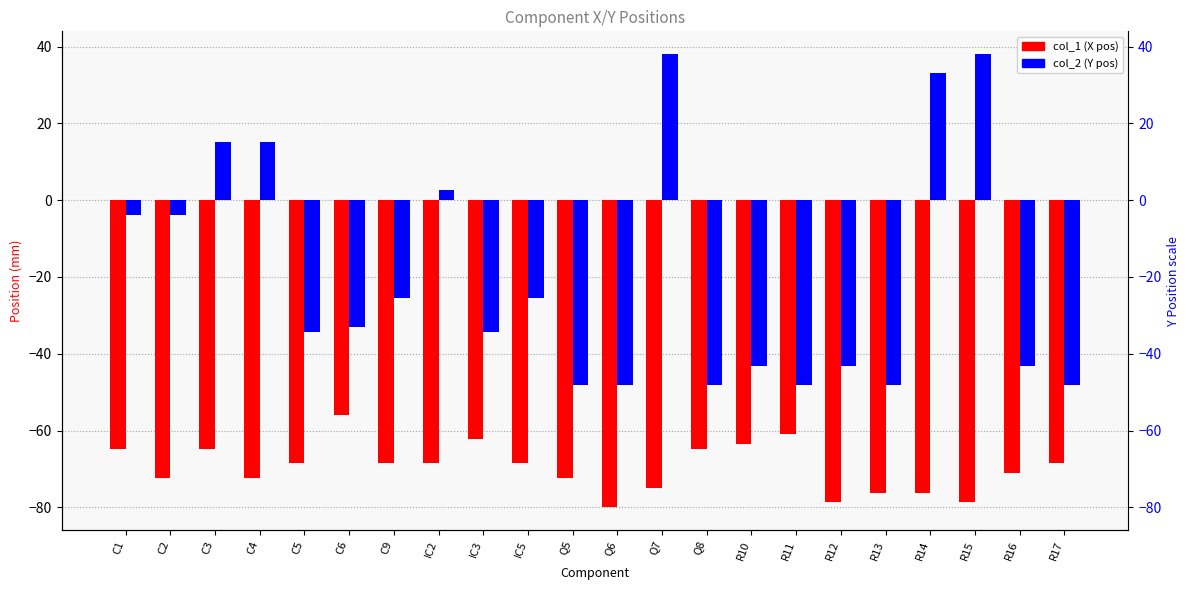

At which label is col_1 (X pos) closest to -67?

C5